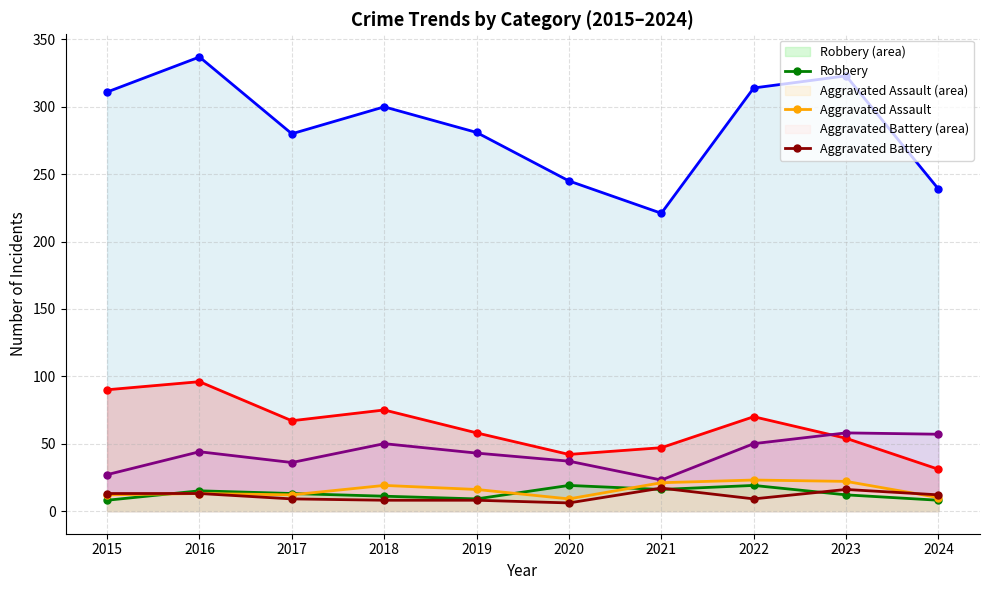

Where is Motor Vehicle Theft nearest to the value 40?

2019